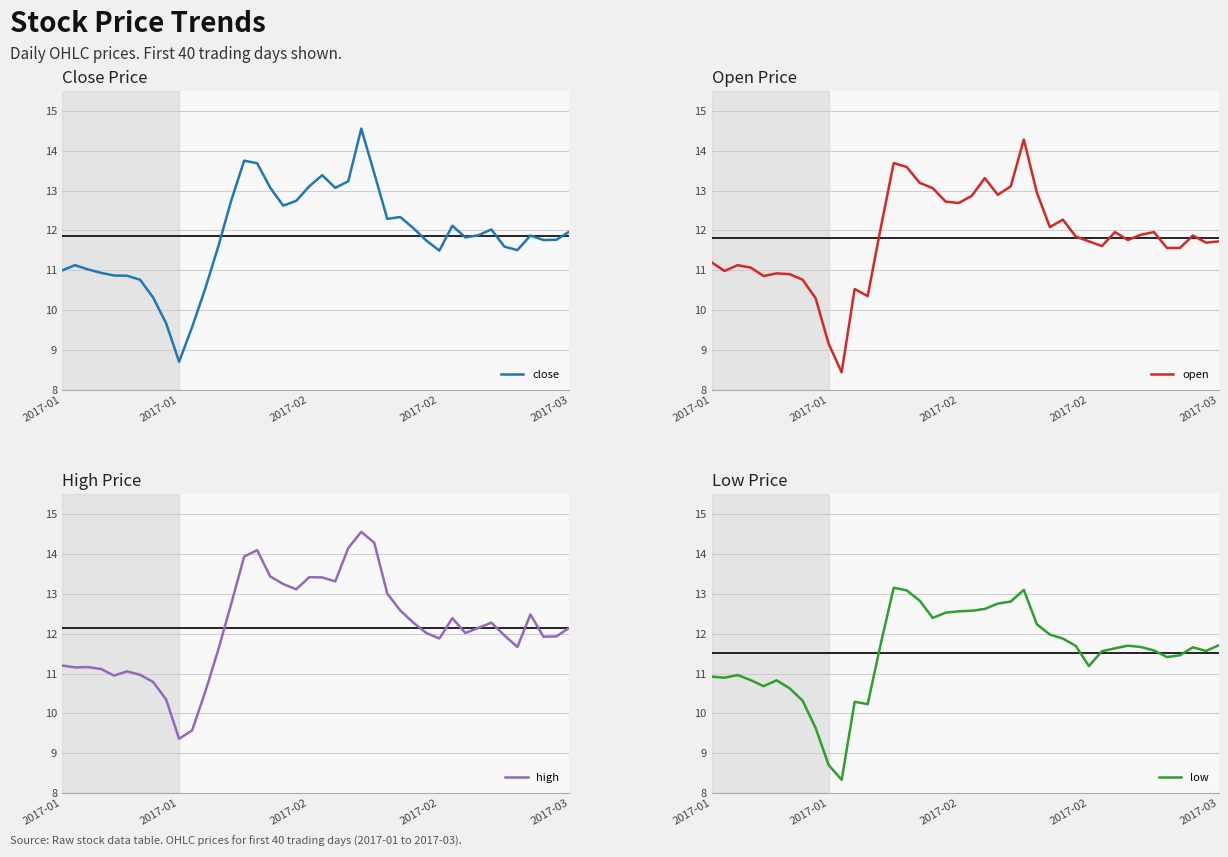

What is the sum of all low values?

460.3